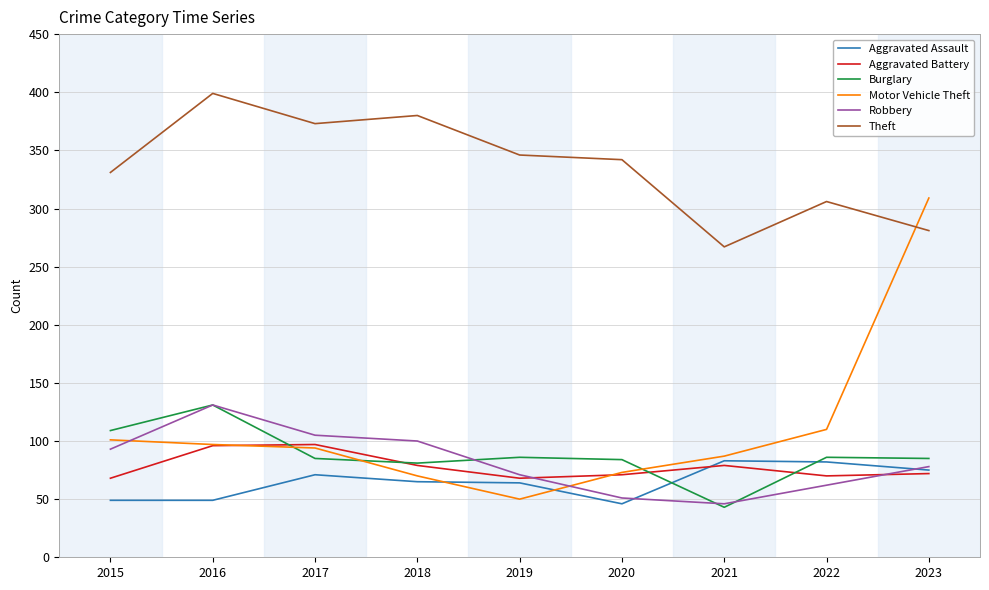

Which series ends up on top after the final intersection of Motor Vehicle Theft and Burglary?

Motor Vehicle Theft